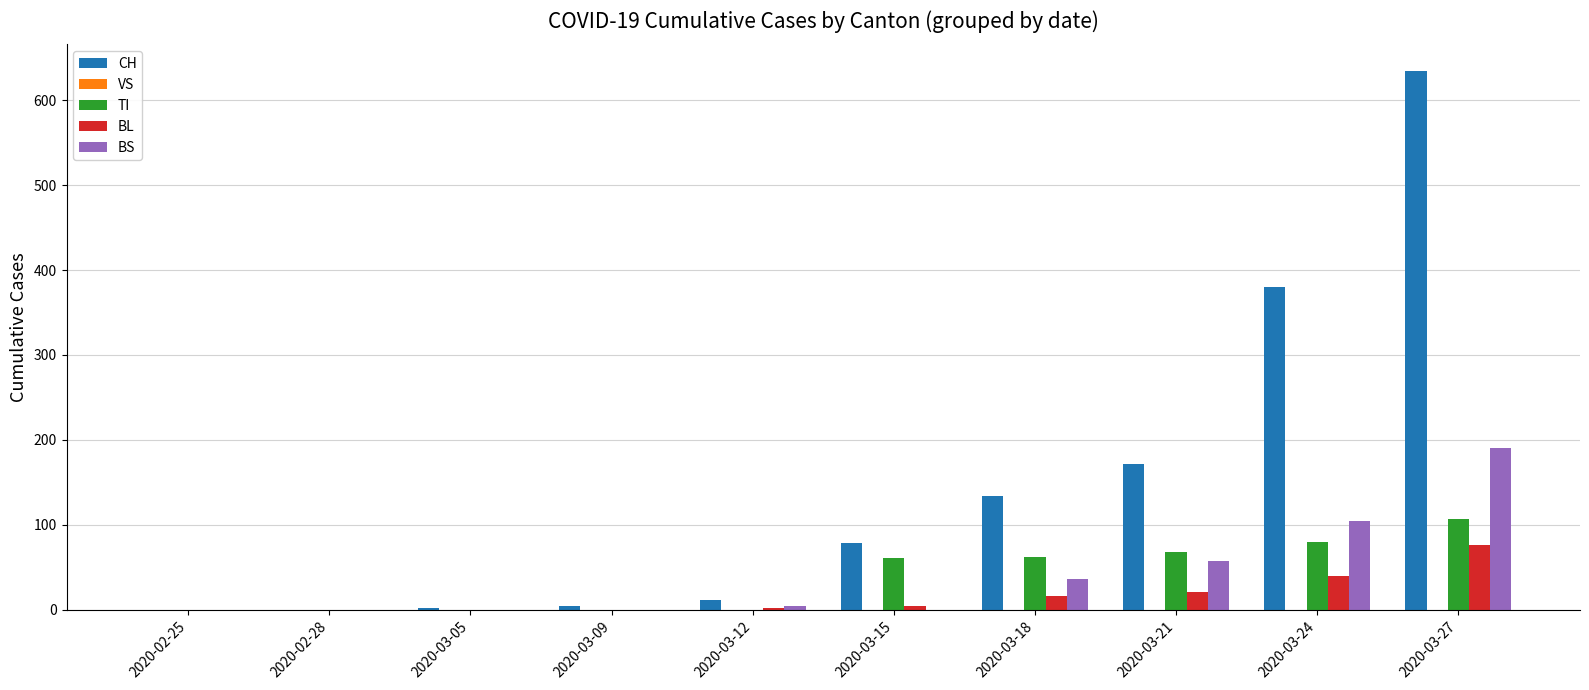

How many groups of bars are there?

10